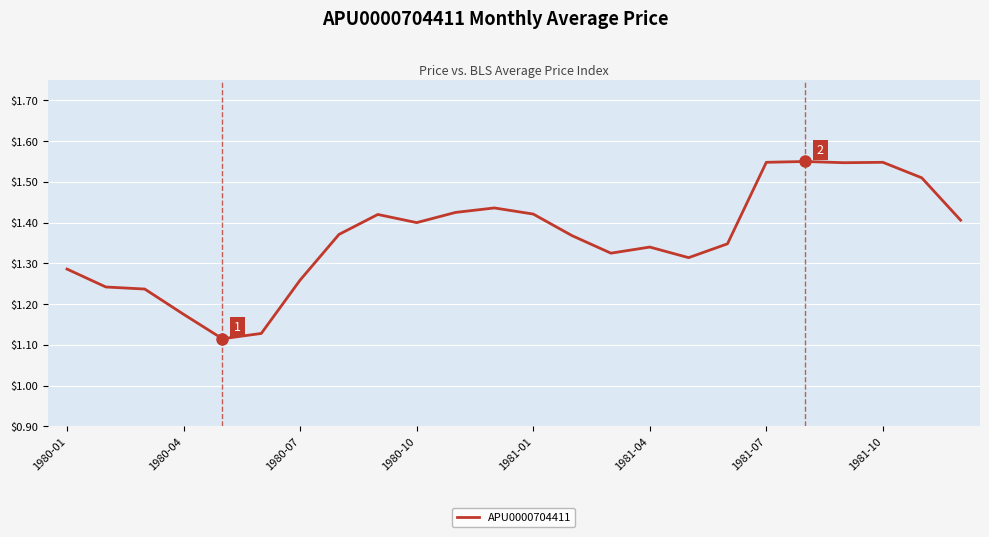

What is the difference between the maximum and minimum values?

0.4